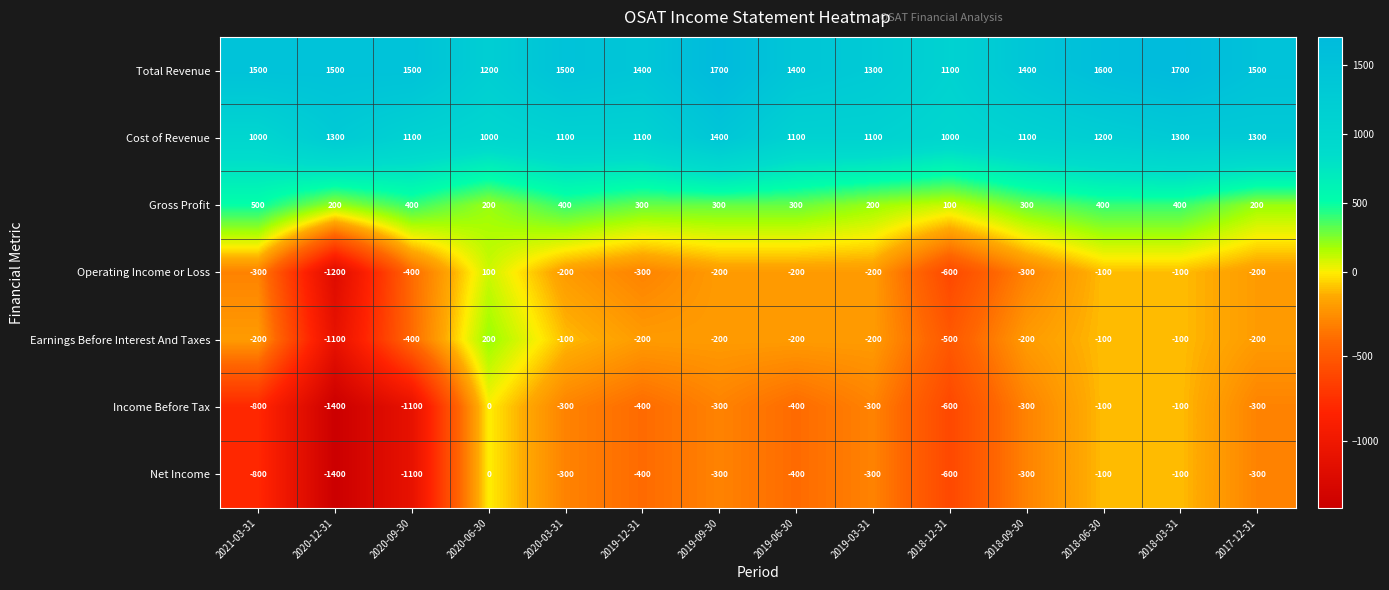

Which series has the largest total across all categories?

Total Revenue